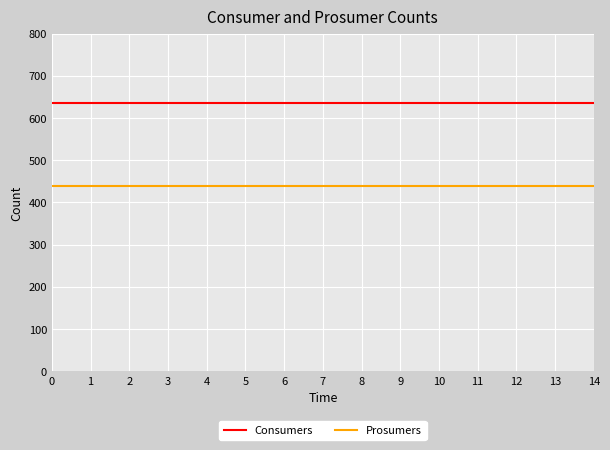

What value does the Prosumers series have at 1?

440